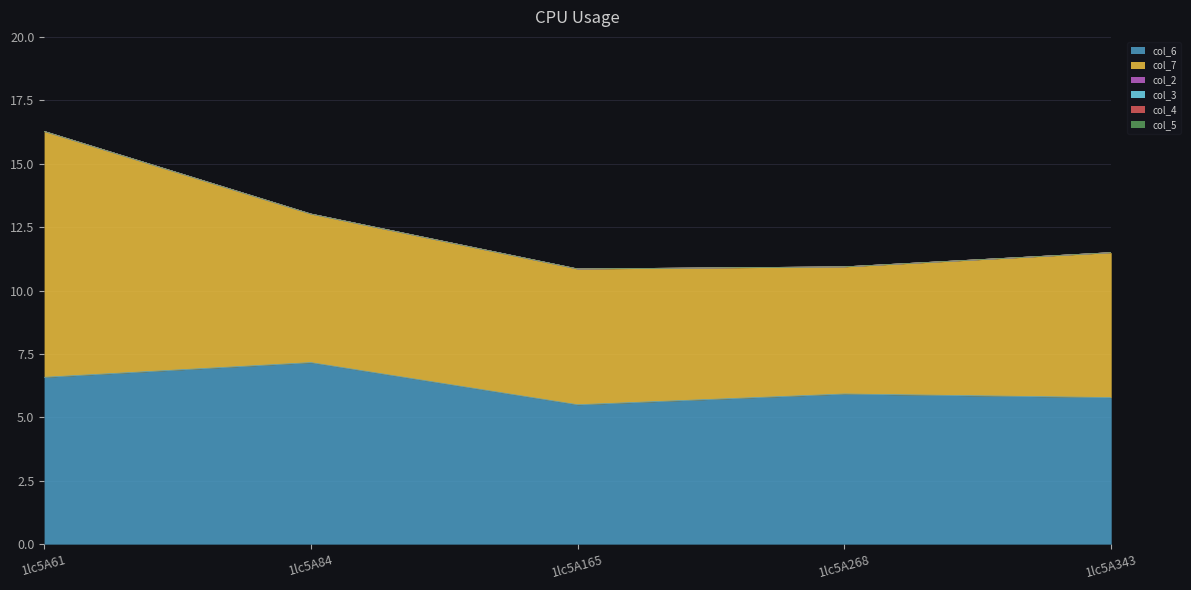

Reading left to right, what are all the values shown in this chart?

col_6: 1lc5A61=6.6	1lc5A84=7.2	1lc5A165=5.5	1lc5A268=5.9	1lc5A343=5.8
col_7: 1lc5A61=9.7	1lc5A84=5.9	1lc5A165=5.4	1lc5A268=5.0	1lc5A343=5.7
col_2: 1lc5A61=0.0	1lc5A84=0.0	1lc5A165=0.0	1lc5A268=0.0	1lc5A343=0.0
col_3: 1lc5A61=0.0	1lc5A84=0.0	1lc5A165=0.0	1lc5A268=0.0	1lc5A343=0.0
col_4: 1lc5A61=0.0	1lc5A84=0.0	1lc5A165=0.0	1lc5A268=0.0	1lc5A343=0.0
col_5: 1lc5A61=0.0	1lc5A84=0.0	1lc5A165=0.0	1lc5A268=0.0	1lc5A343=0.0